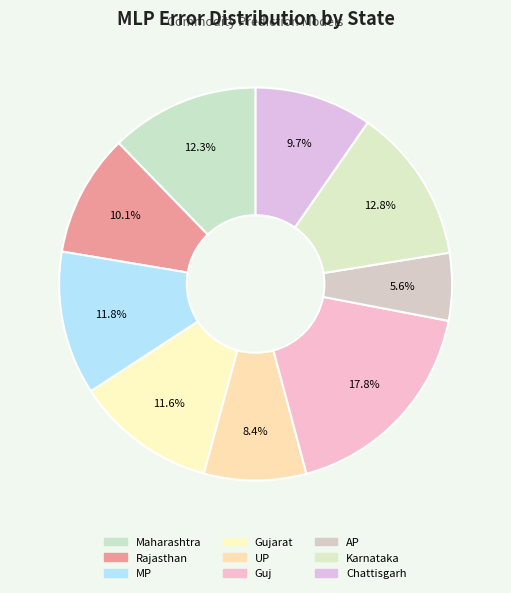

To the nearest percent, what is the difference between the largest and smallest slice percentages?

12%